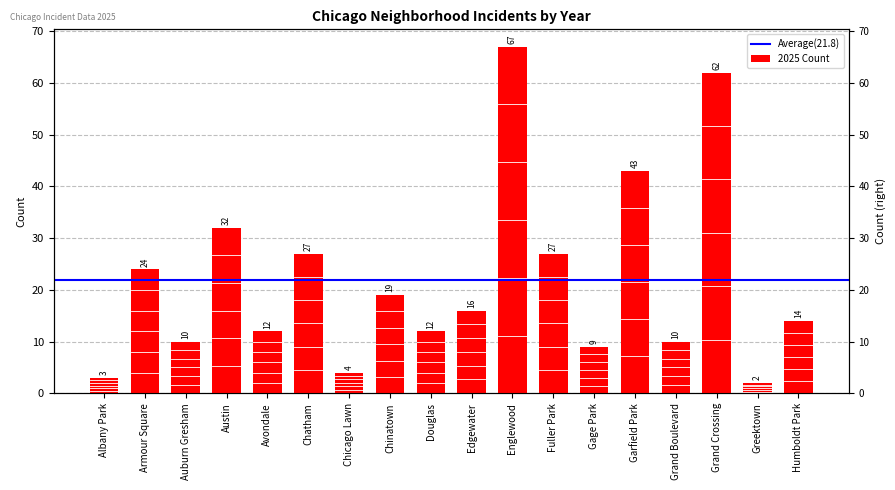

Which label corresponds to the smallest value in the chart?

Greektown